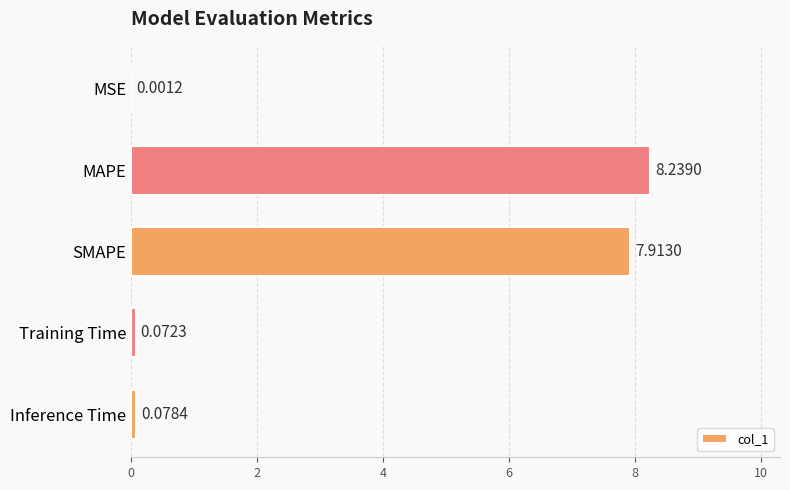

Which has a higher value, MAPE or Inference Time?

MAPE